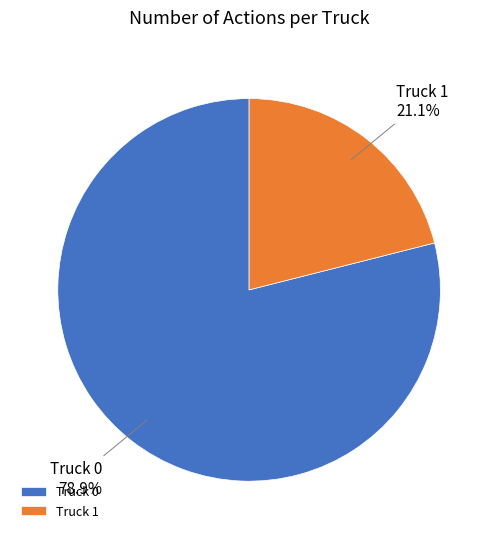

To the nearest percent, what portion does Truck 1 represent?

21%